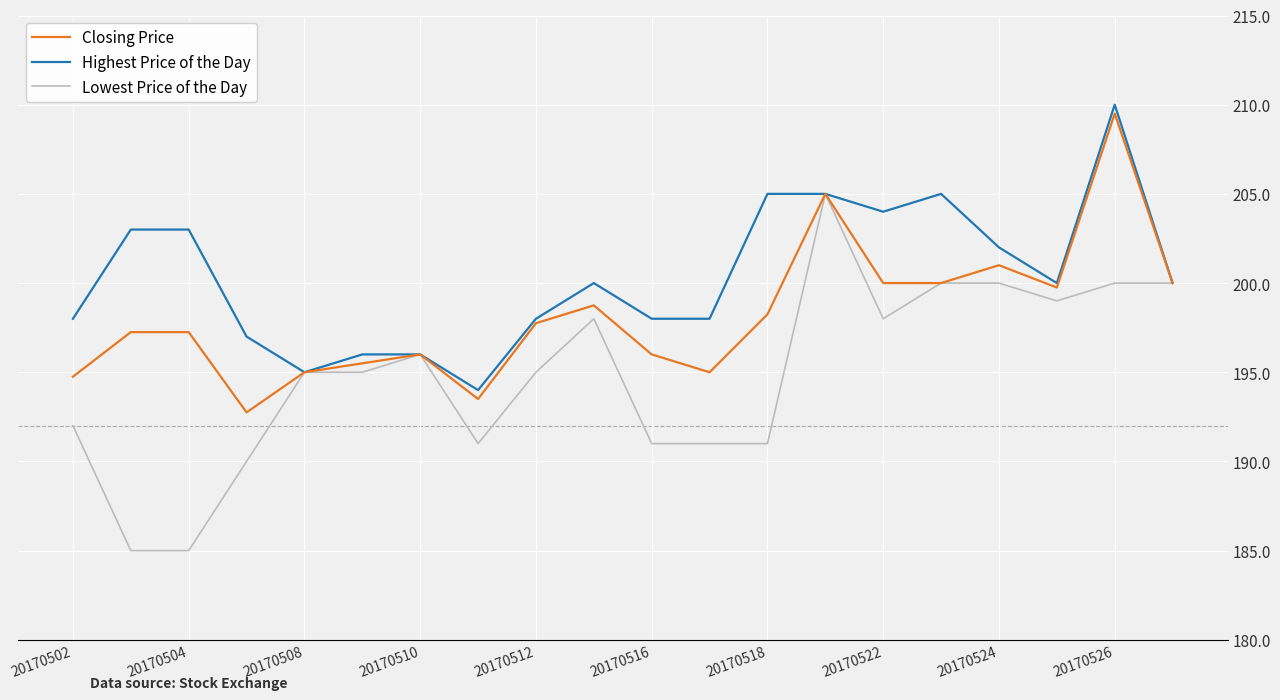

Rank the series by their average value, from lowest to highest.

Lowest Price of the Day, Closing Price, Highest Price of the Day